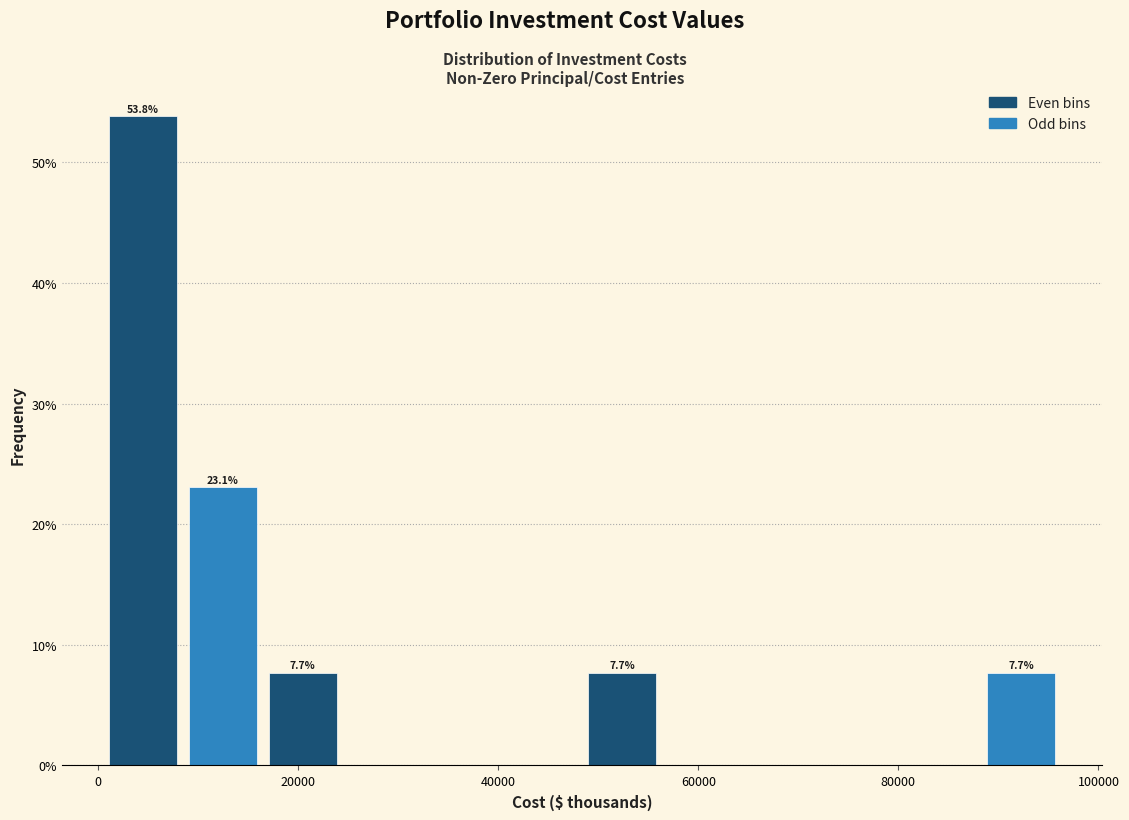

Around what value on the x-axis is the tallest bar? Give the approximate position of its centre, as read against the axis.

4000